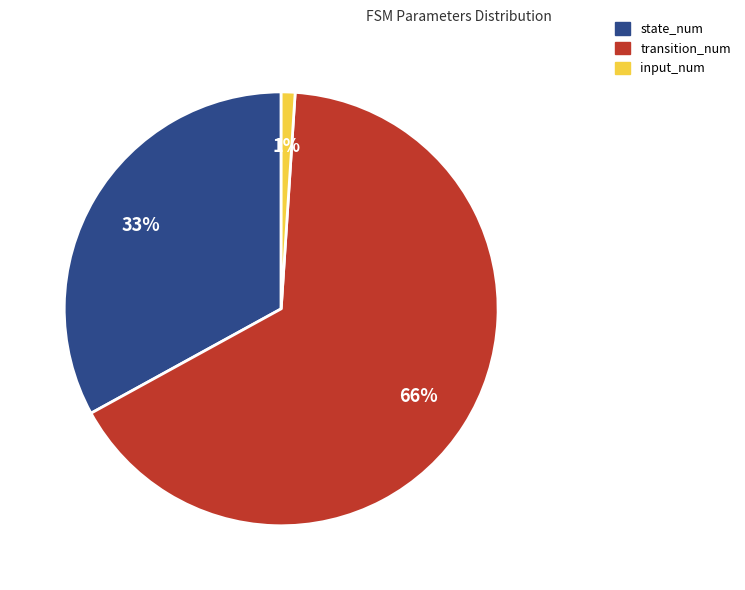

How many slices are in this pie chart?

3